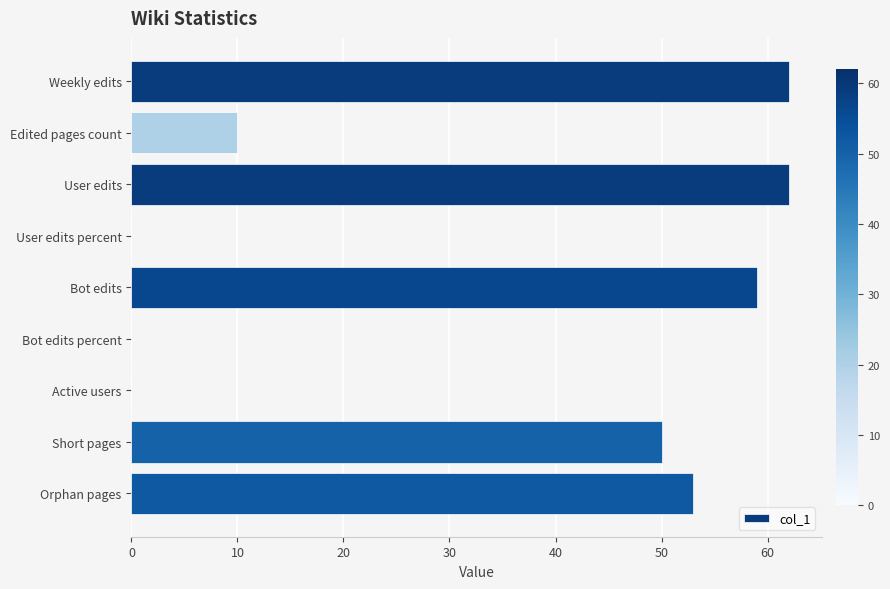

Reading top to bottom, list all the values displayed in this chart.

Weekly edits=62	Edited pages count=10	User edits=62	User edits percent=0	Bot edits=59	Bot edits percent=0	Active users=0	Short pages=50	Orphan pages=53